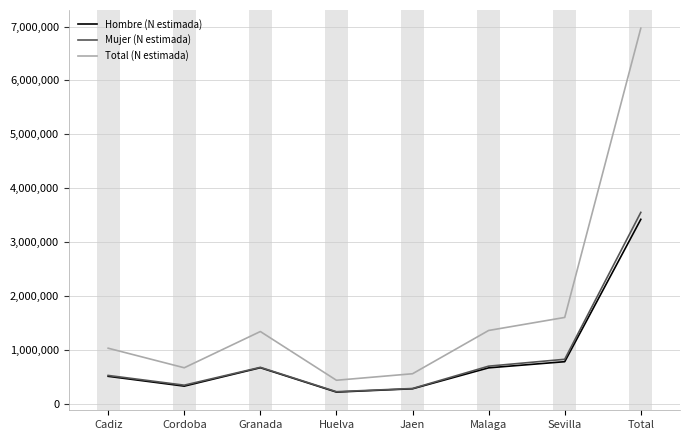

Is it true that Hombre (N estimada) equals 505527 at Cadiz?

True